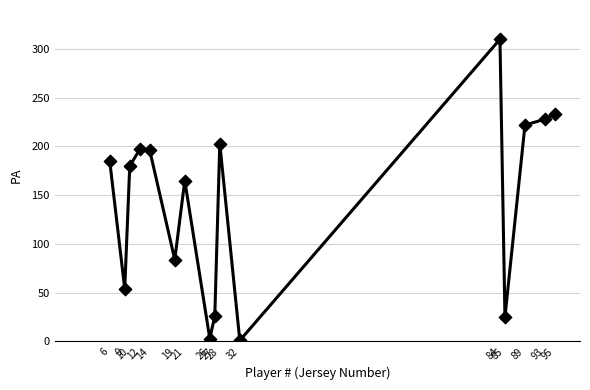

What is the range of X values (max minus min)?

89